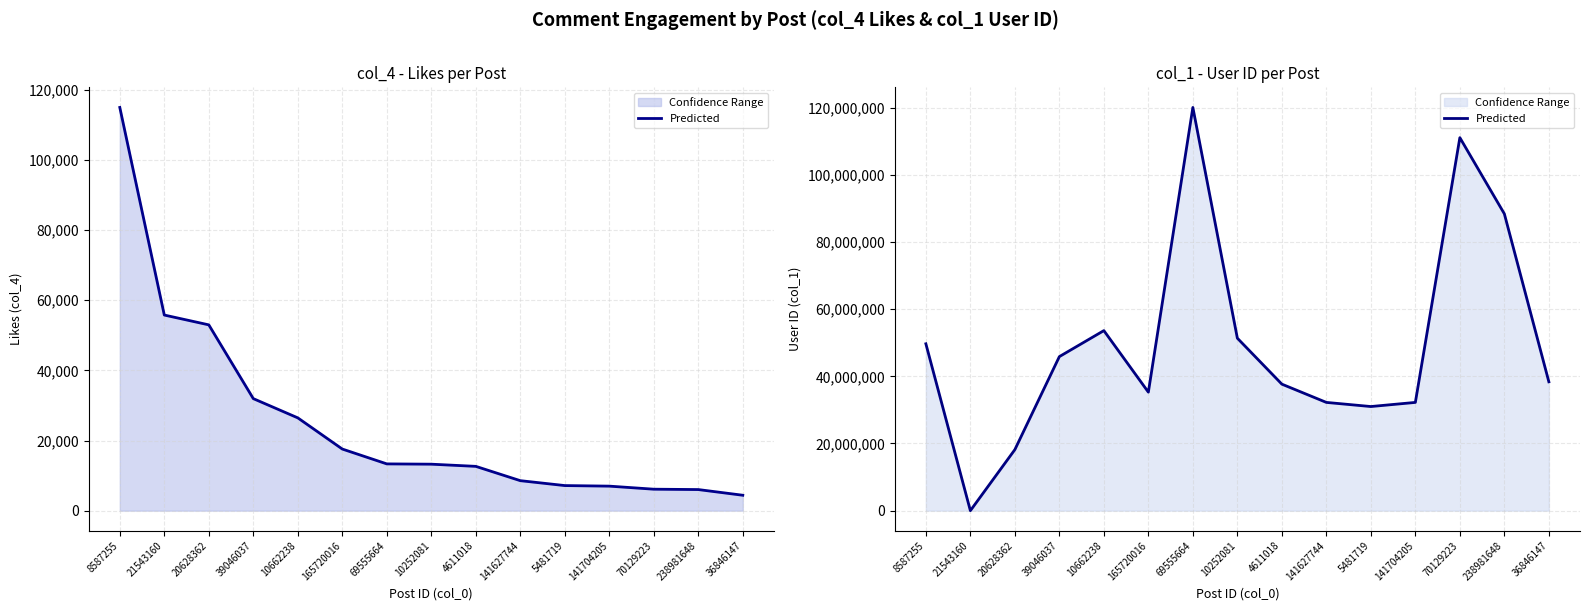

What is the change in value from 10252081 to 238981648?

+37028771